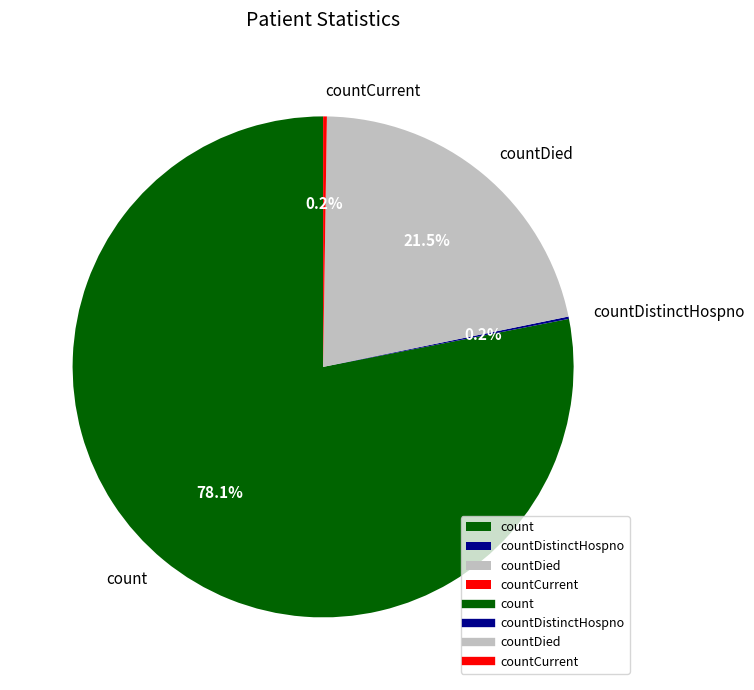

Is there a majority slice in this chart?

Yes